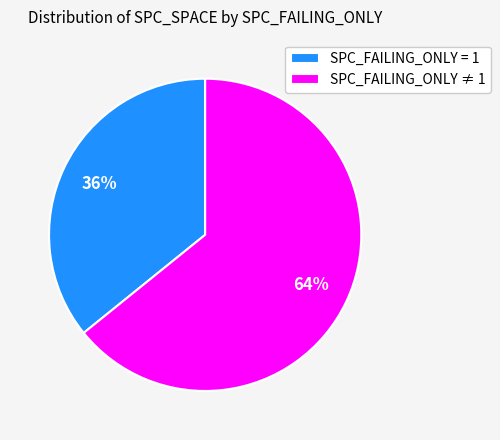

How many slices are in this pie chart?

2